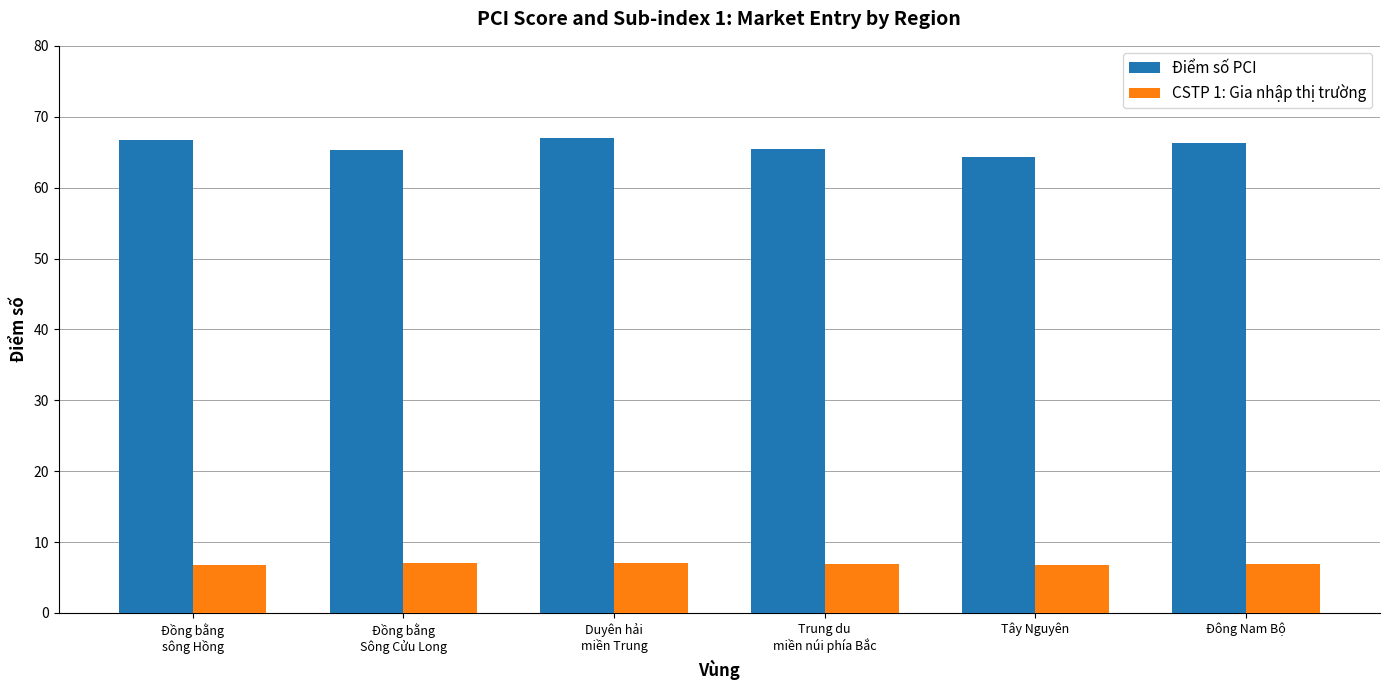

What is the total value across all series at Duyên hải
miền Trung?

74.1